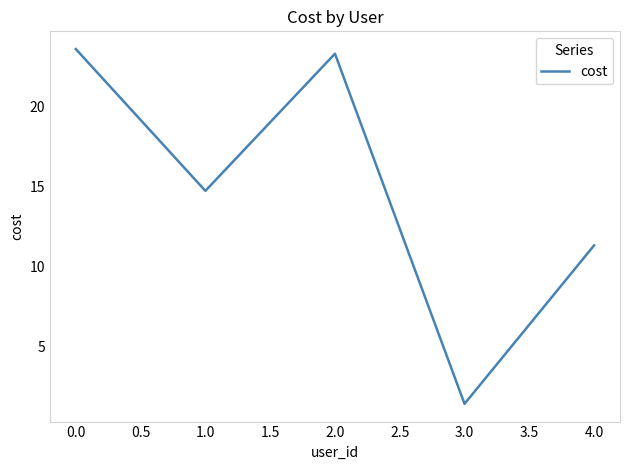

True or false: there are more than 2 points higher than both neighbors.

False